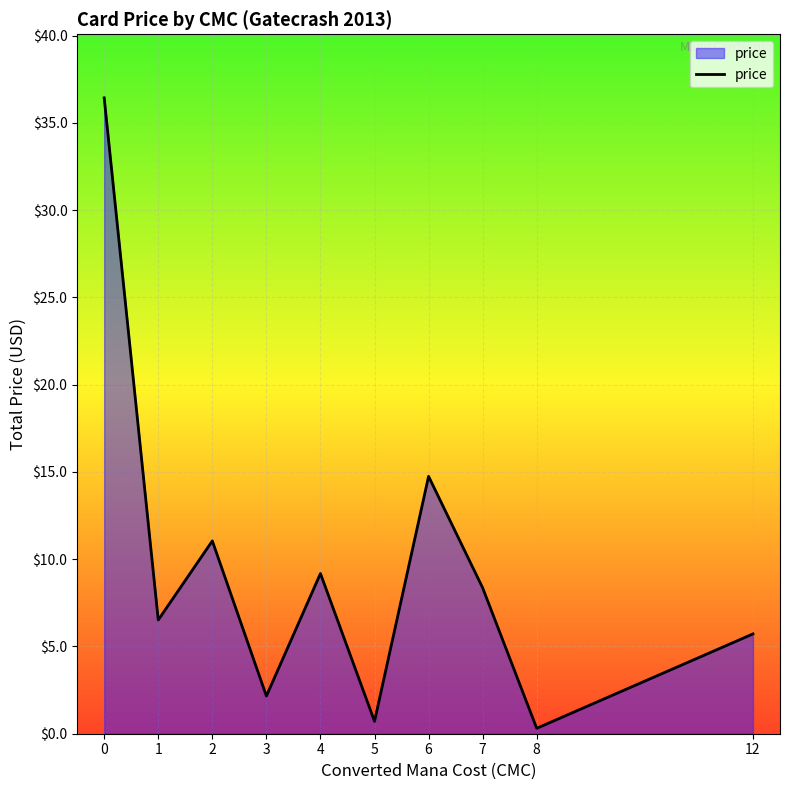

Count the number of values greater than 8.

5